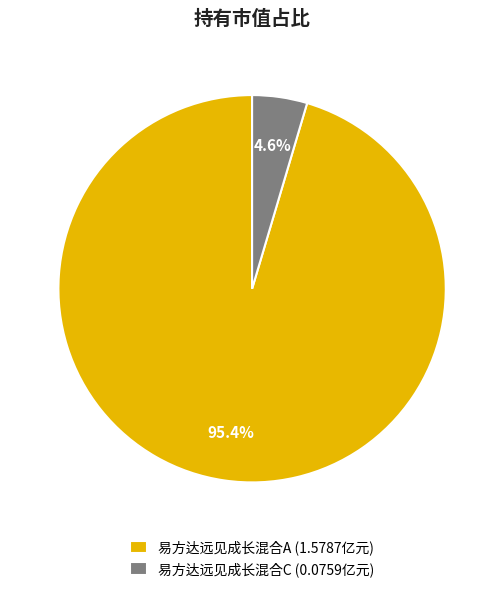

Rank the categories by value from highest to lowest.

易方达远见成长混合A, 易方达远见成长混合C